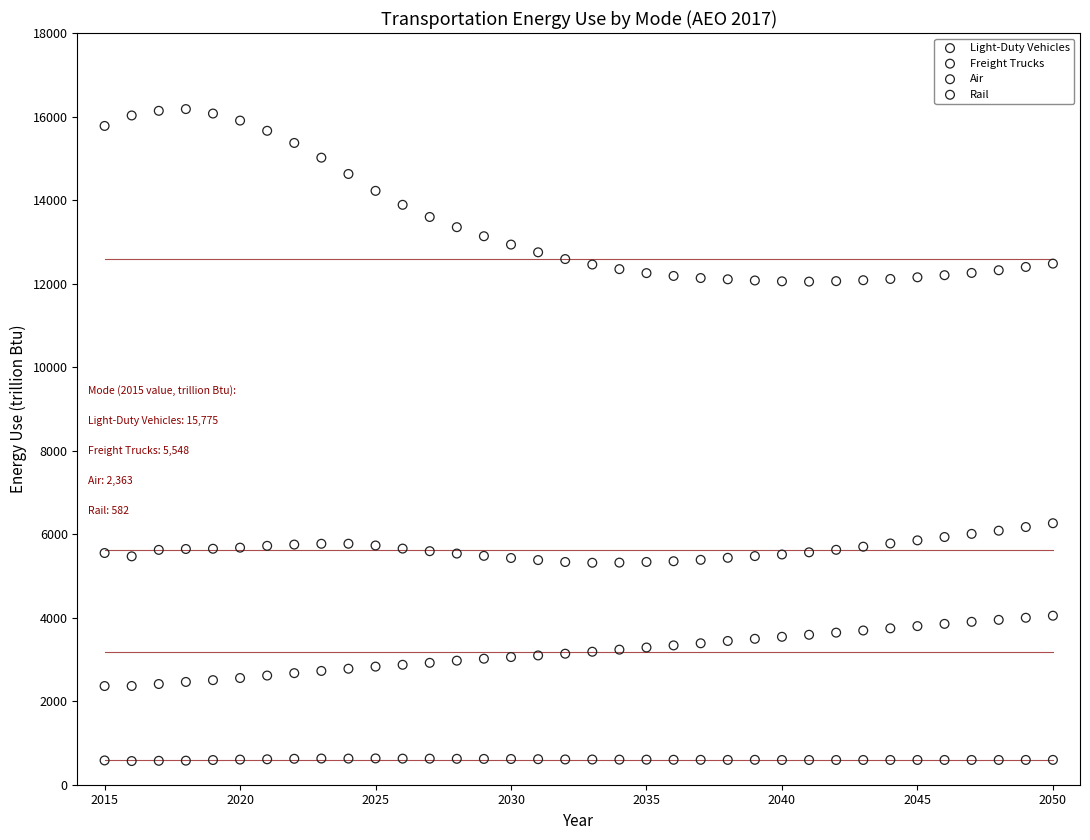

Across all data points, what is the range of X values (max minus min)?

35.0